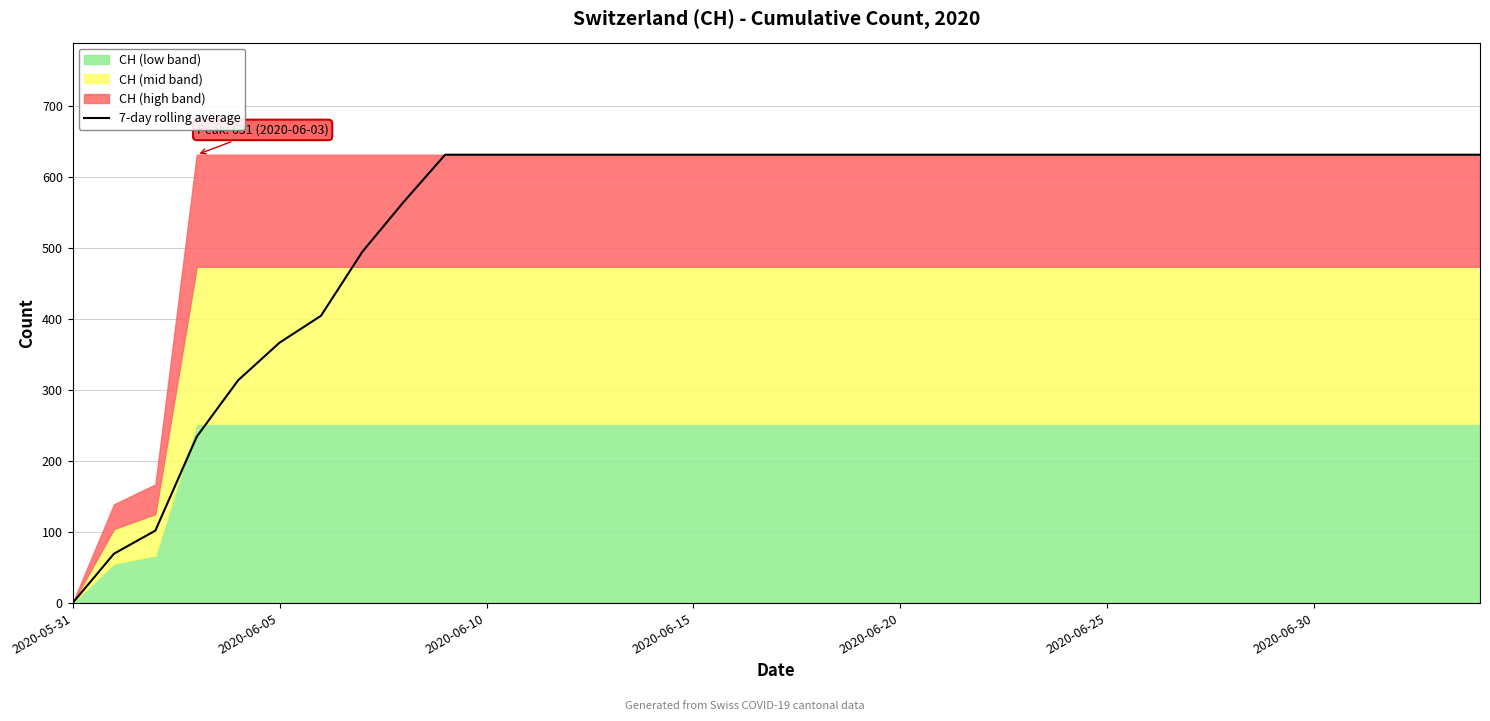

True or false: the data has more than 1 interior local peaks.

False